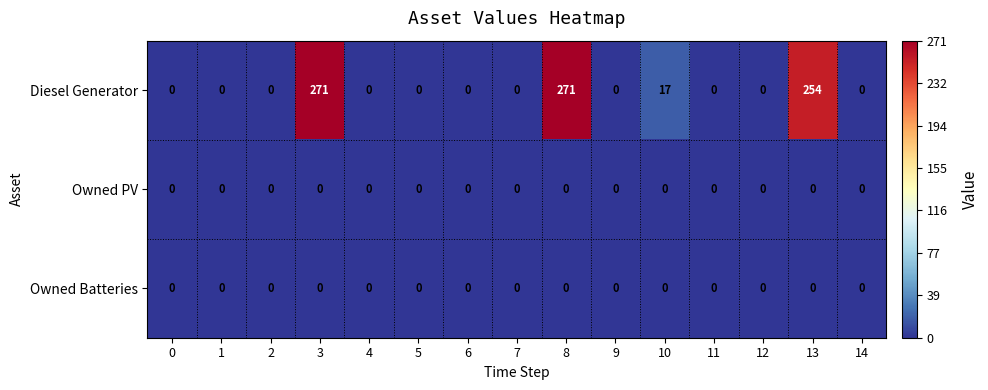

Which series has the largest range (max minus min)?

Diesel Generator